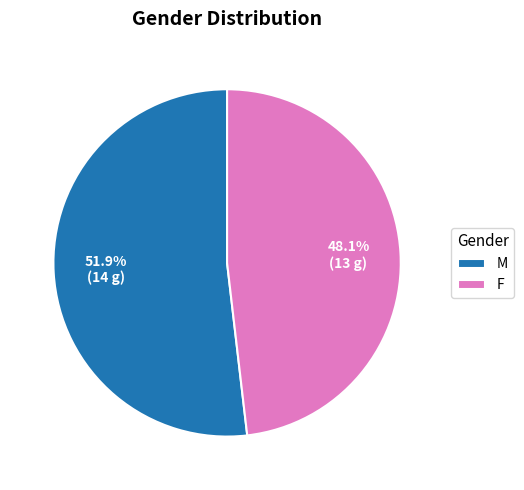

To the nearest percent, what portion does M represent?

52%